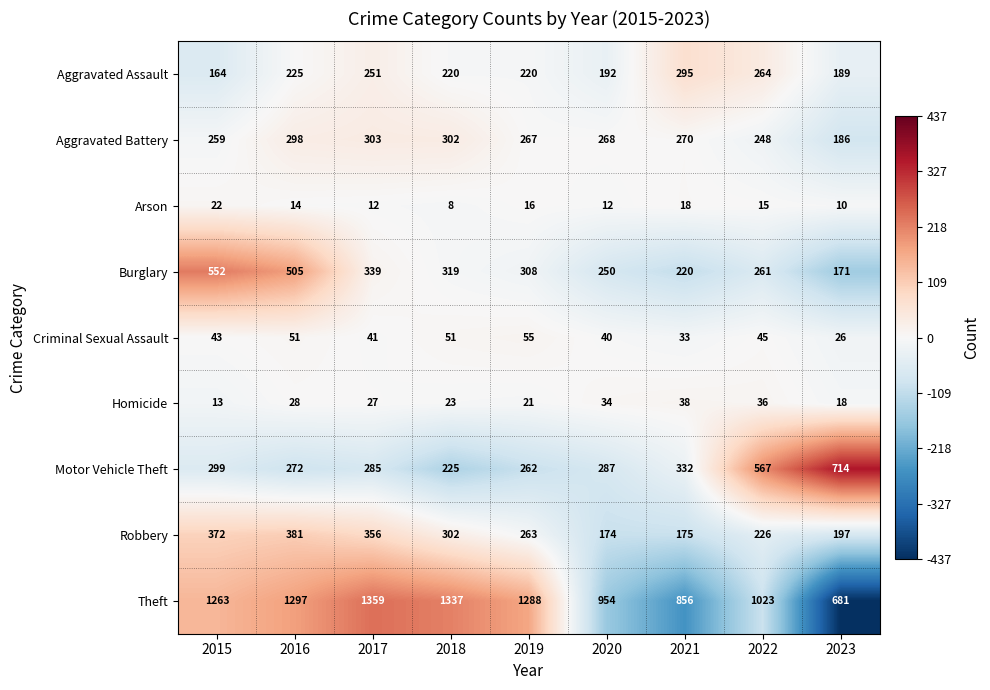

True or false: Arson has a value of 19 at 2016.

False